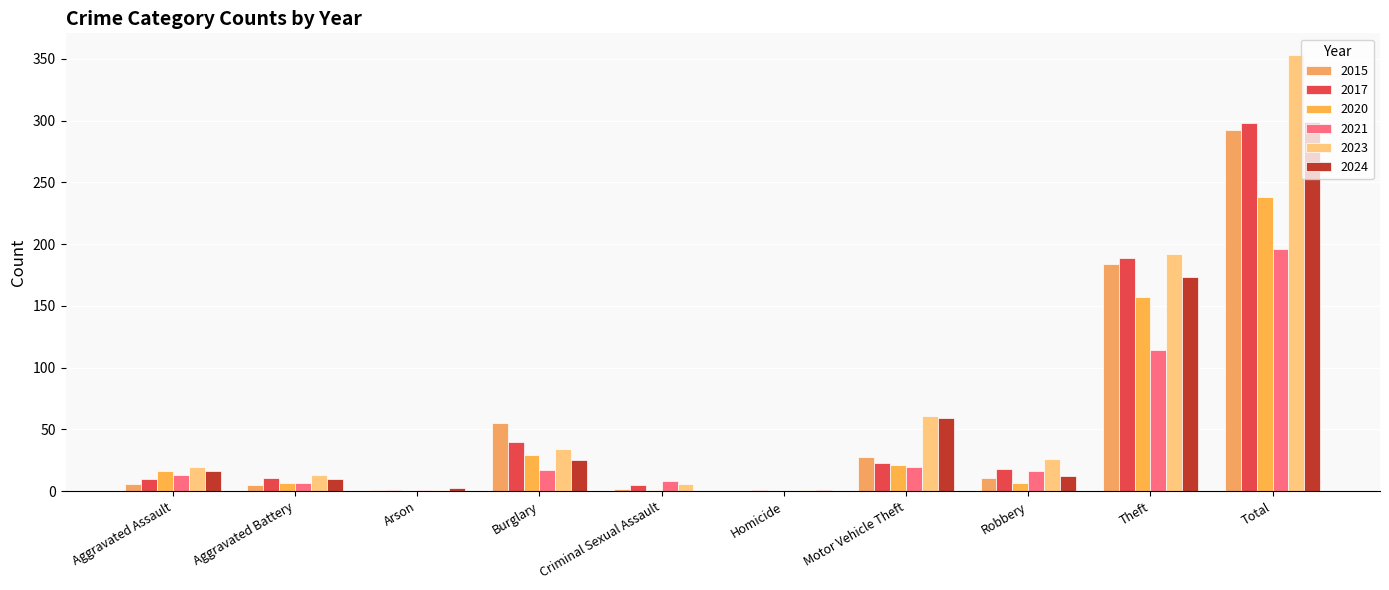

Reading right to left, what are all the values shown in this chart?

2015: 292	184	11	28	0	2	55	1	5	6
2017: 298	189	18	23	1	5	40	1	11	10
2020: 238	157	7	21	0	1	29	0	7	16
2021: 196	114	16	20	0	8	17	1	7	13
2023: 353	192	26	61	1	6	34	1	13	20
2024: 299	173	12	59	1	0	25	3	10	16